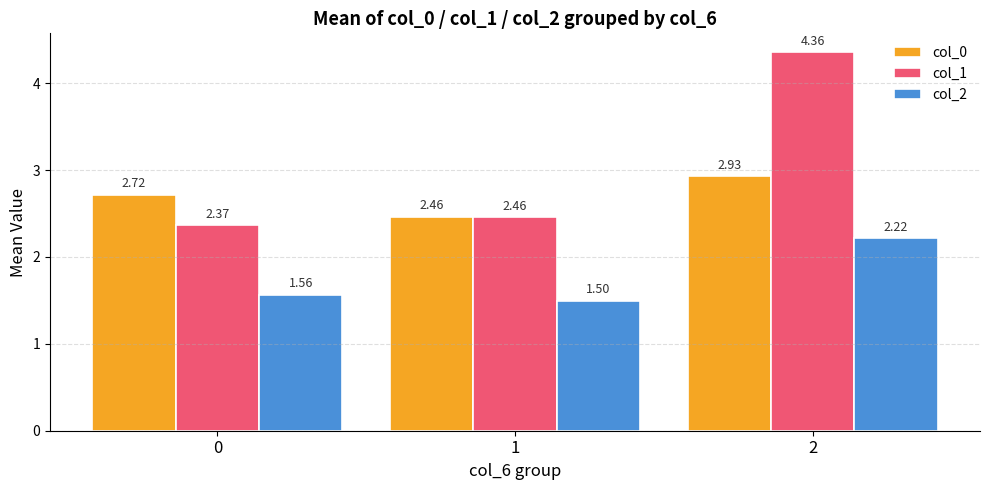

Which series has the largest total across all categories?

col_1